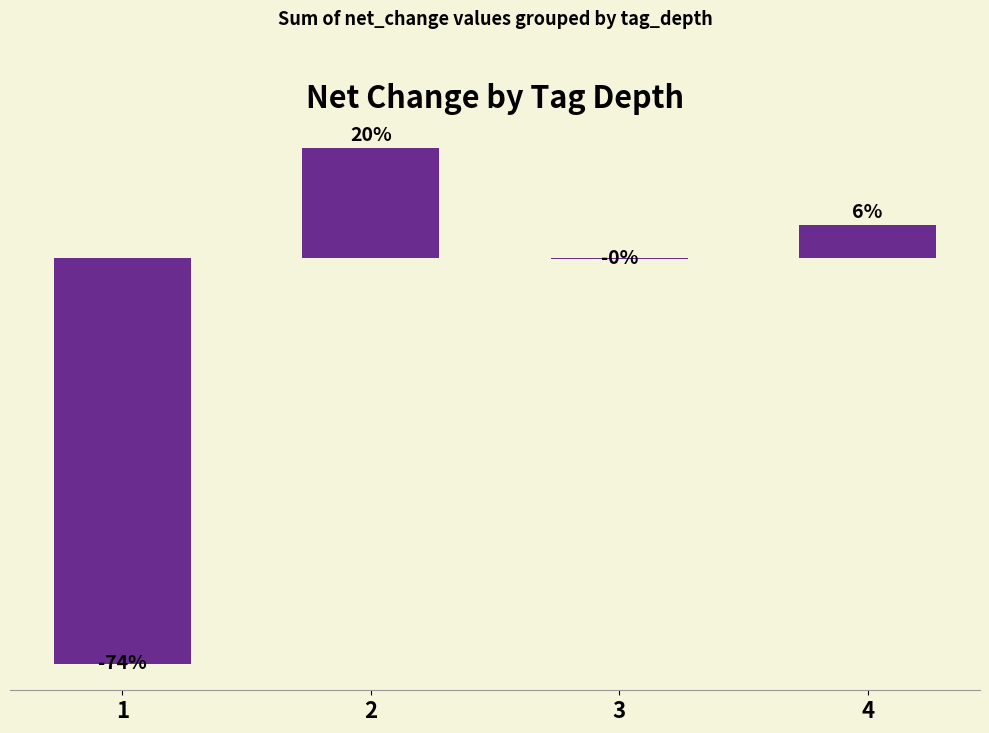

True or false: the data shows -0.3 at 3.

True